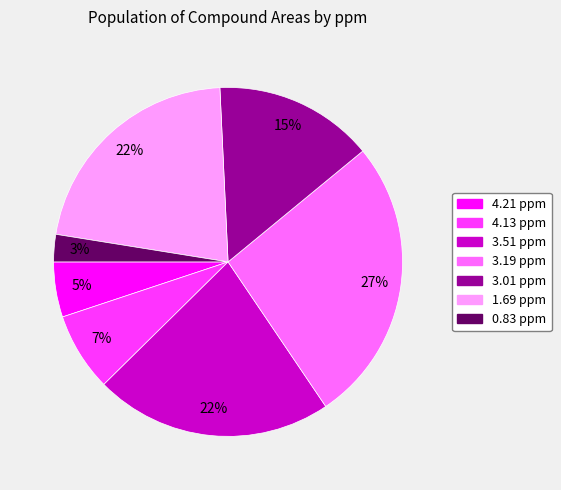

Count the number of slices in the pie.

7